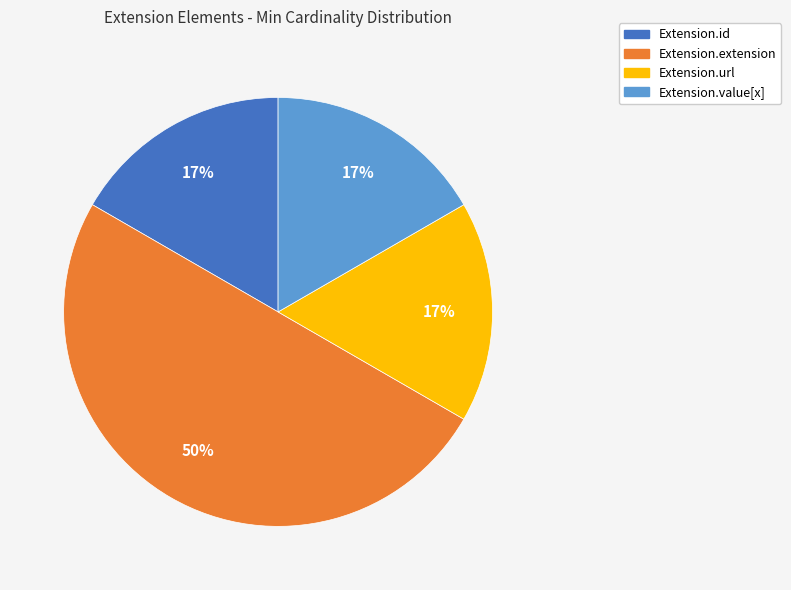

Which slice is the largest?

Extension.extension